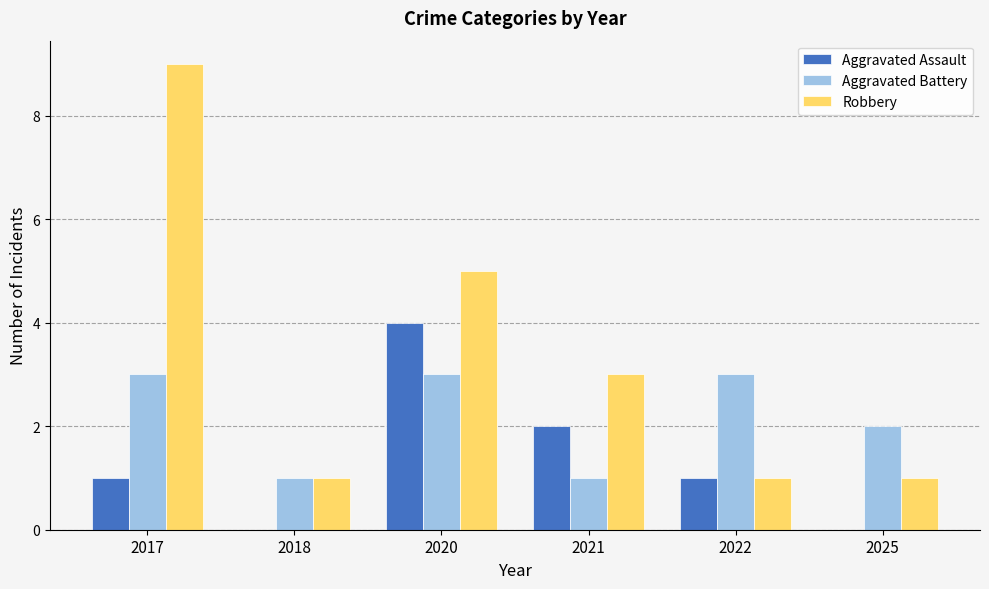

What are all the series names shown in the legend?

Aggravated Assault, Aggravated Battery, Robbery